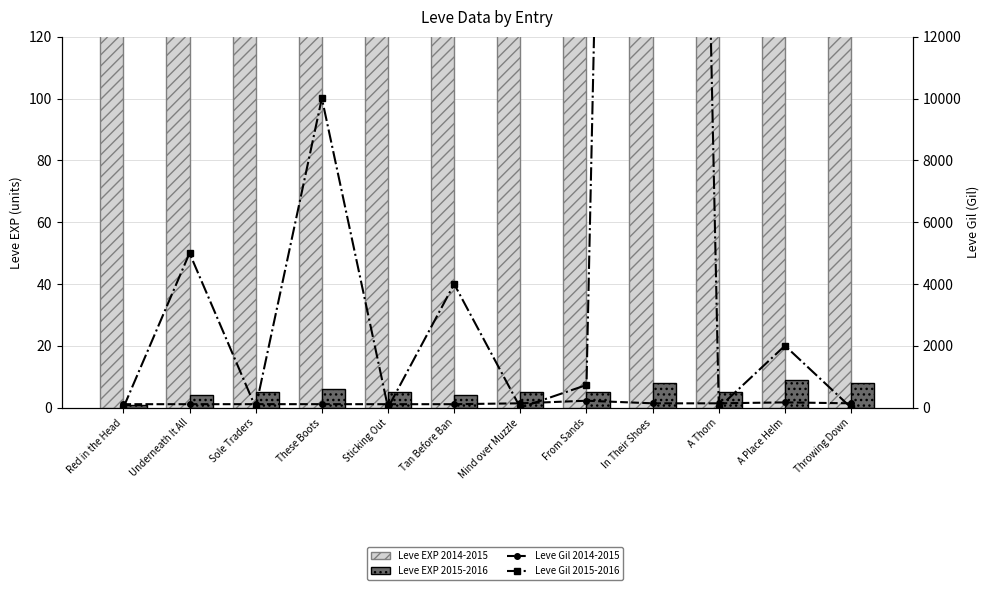

The value of Leve EXP 2015-2016 at These Boots is 6. True or false?

True